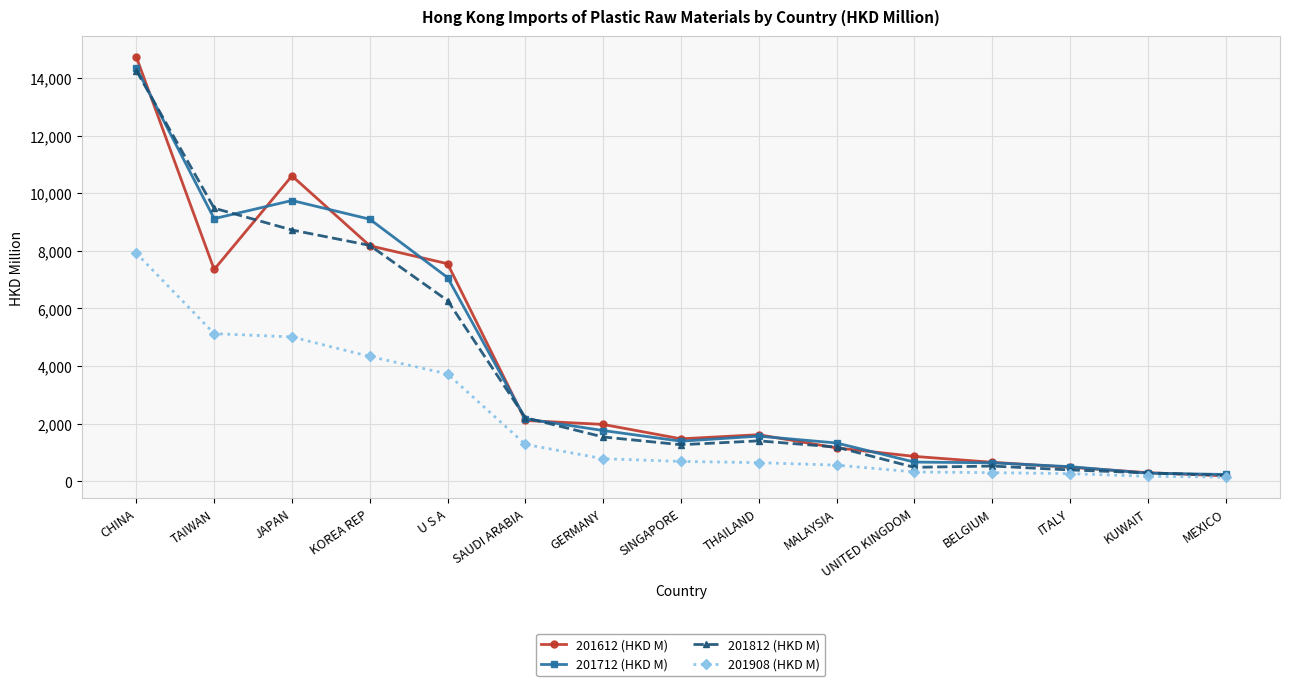

What is the total value across all series at JAPAN?

34084.8